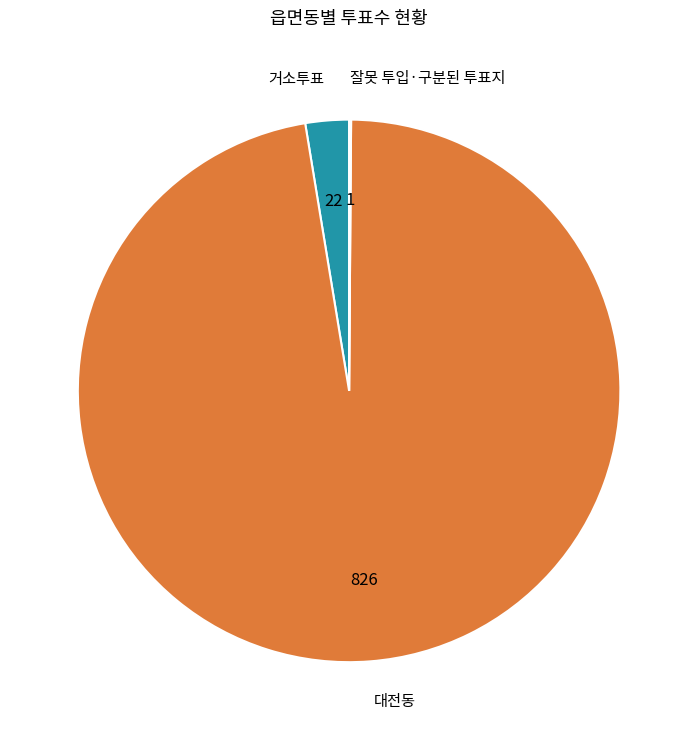

Which slice is the largest?

대전동